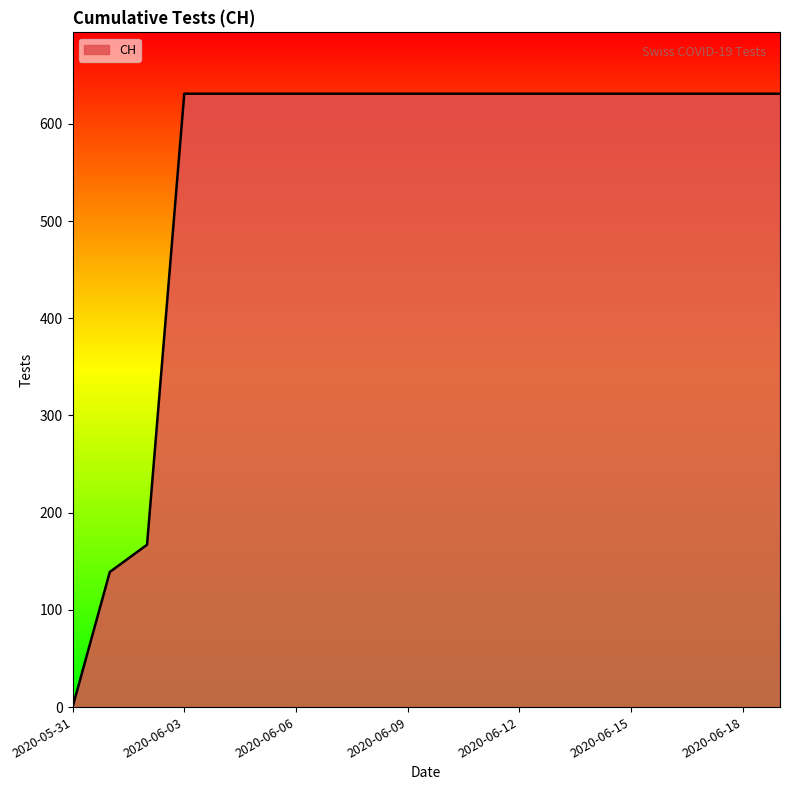

What is the sum of all values?

11033